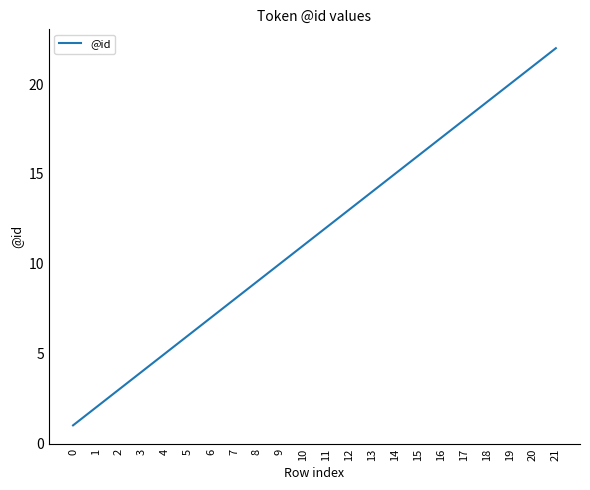

List the labels in order of value, largest first.

21, 20, 19, 18, 17, 16, 15, 14, 13, 12, 11, 10, 9, 8, 7, 6, 5, 4, 3, 2, 1, 0